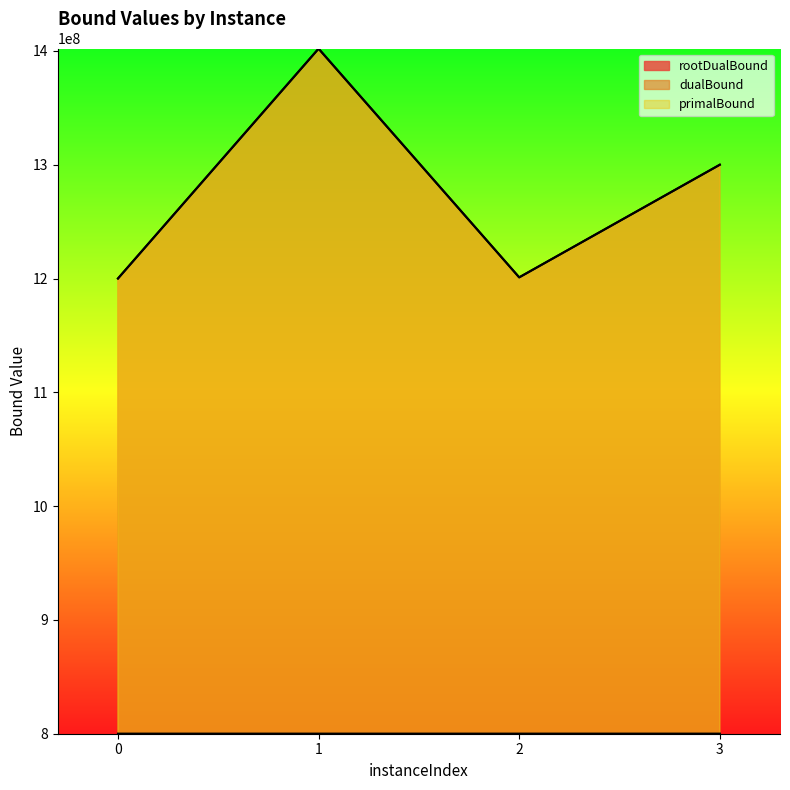

What is the maximum value for dualBound?

1402008753.8